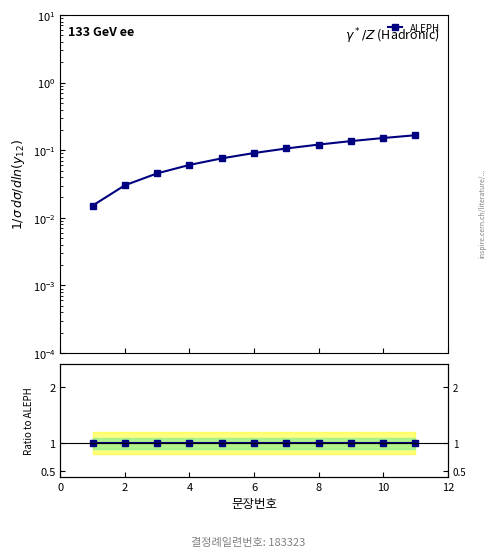

What is the difference between the highest and lowest values at 10?

0.9